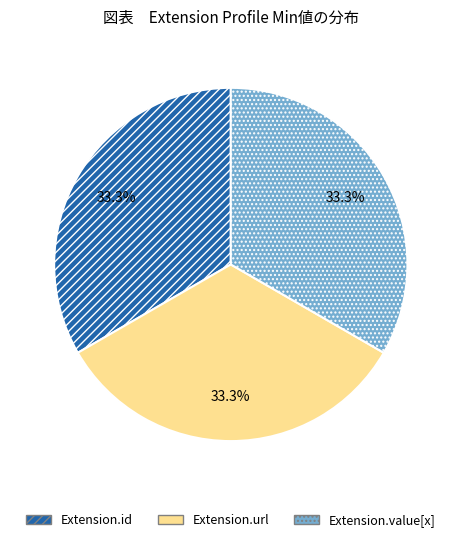

What percentage is NOT represented by Extension.value[x]?

66.7%